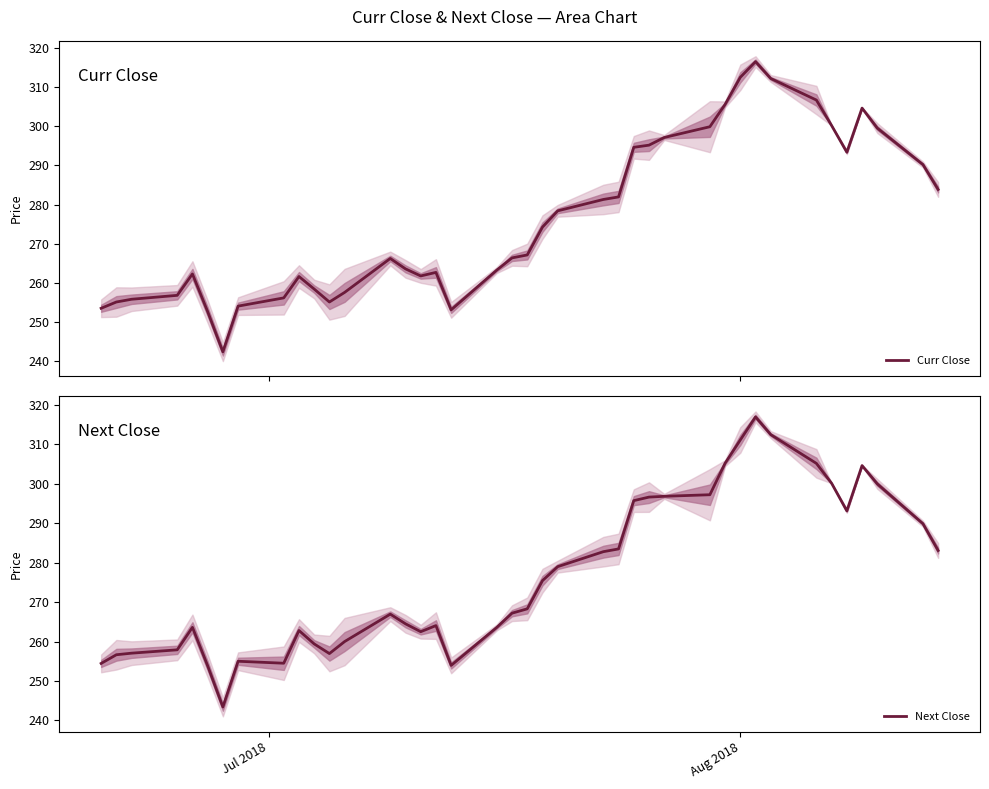

Which series has the largest range (max minus min)?

Curr Close